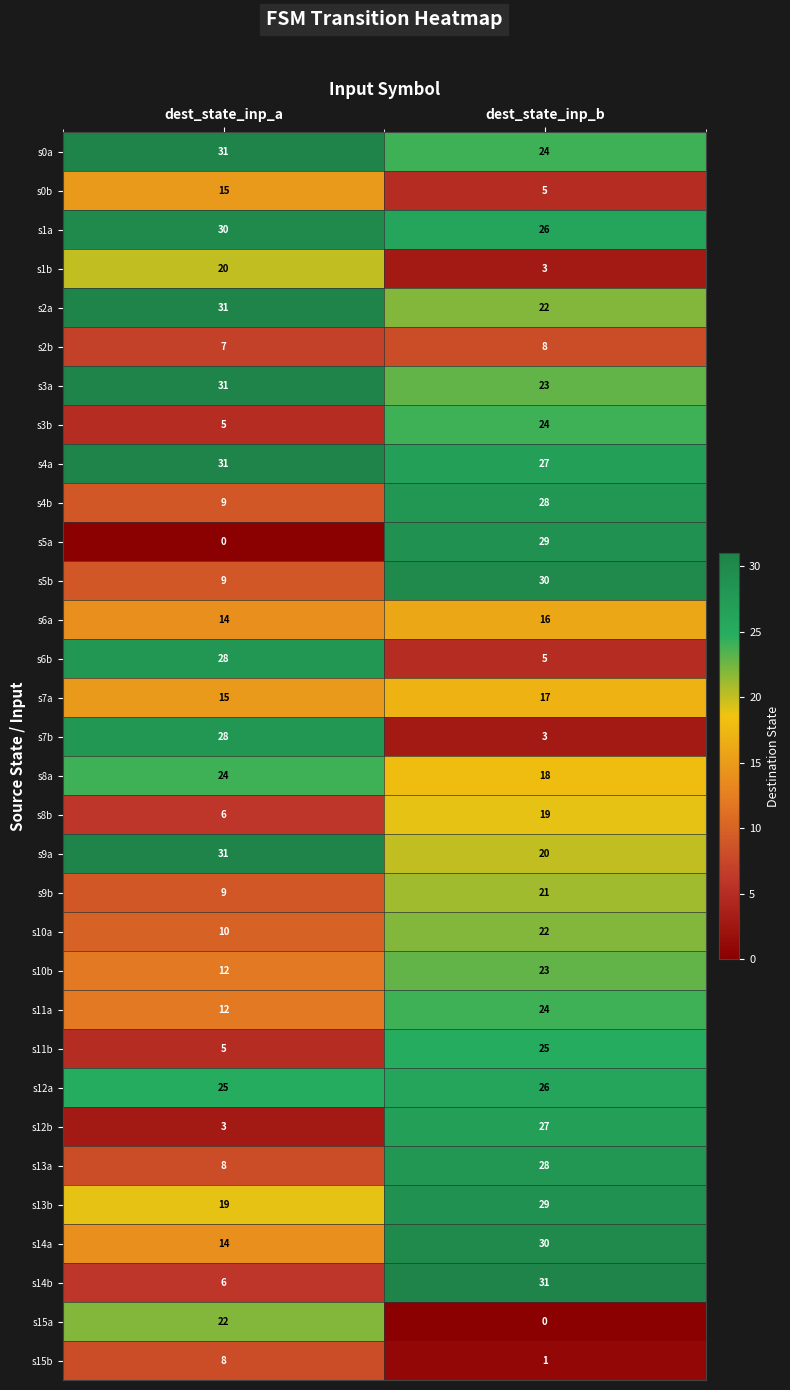

What is the average value of the s0b series?

10